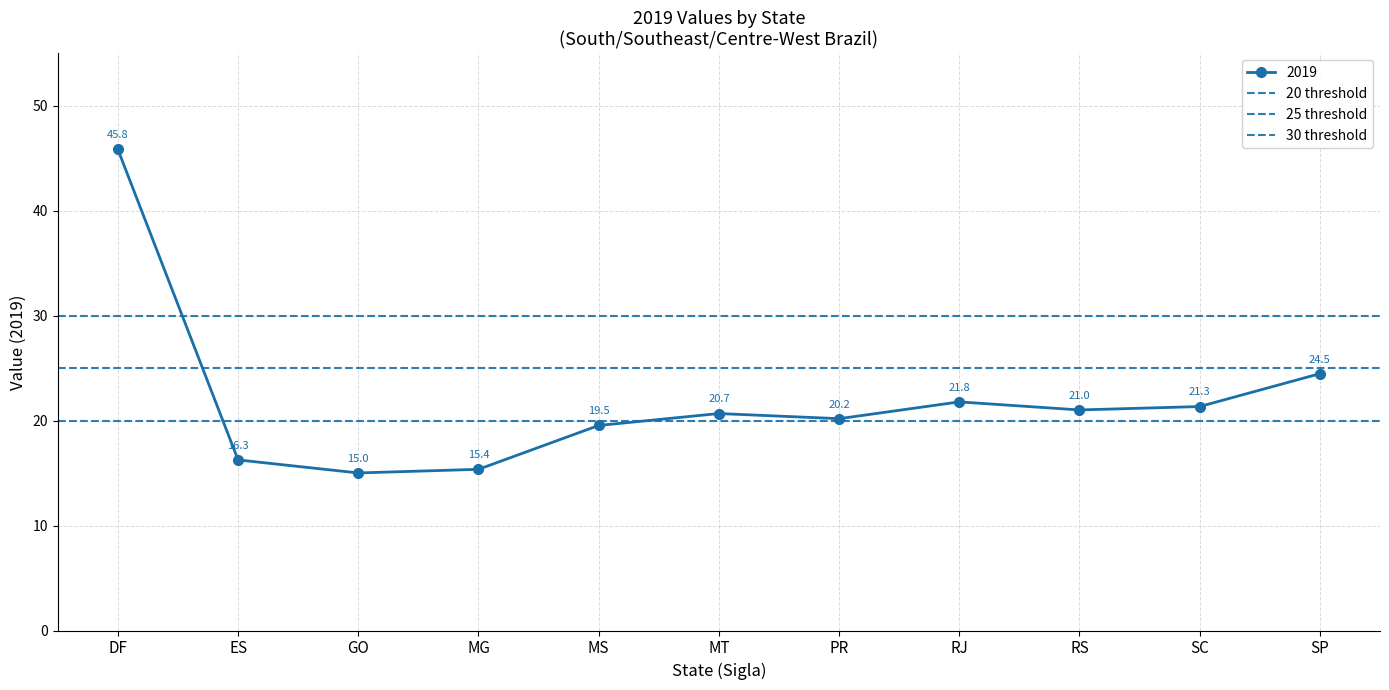

Read the 2019 value at RS.

21.0